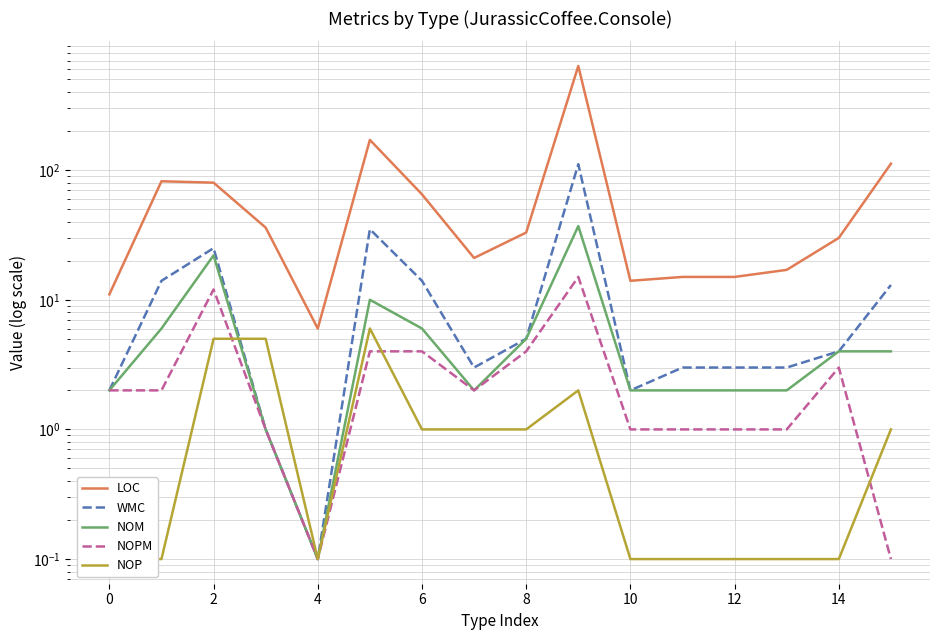

How many lines are shown in the chart?

5